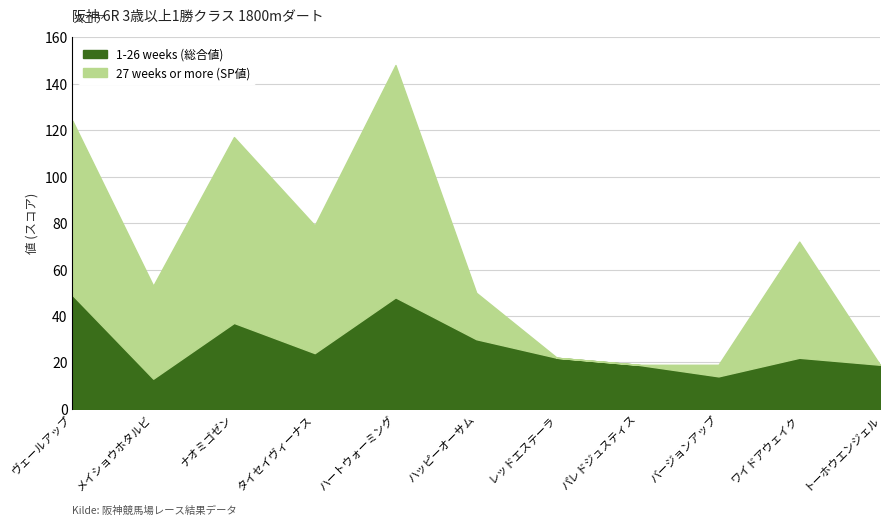

True or false: 27 weeks or more (SP値) has a value of 40 at 2.

True